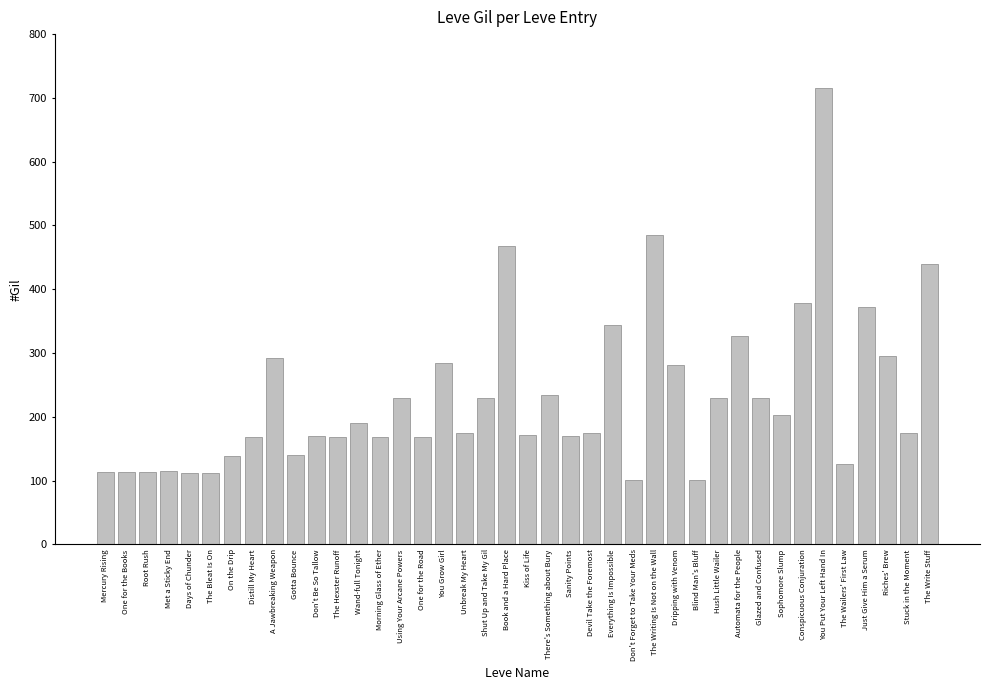

The value at Dripping with Venom is 281. True or false?

True